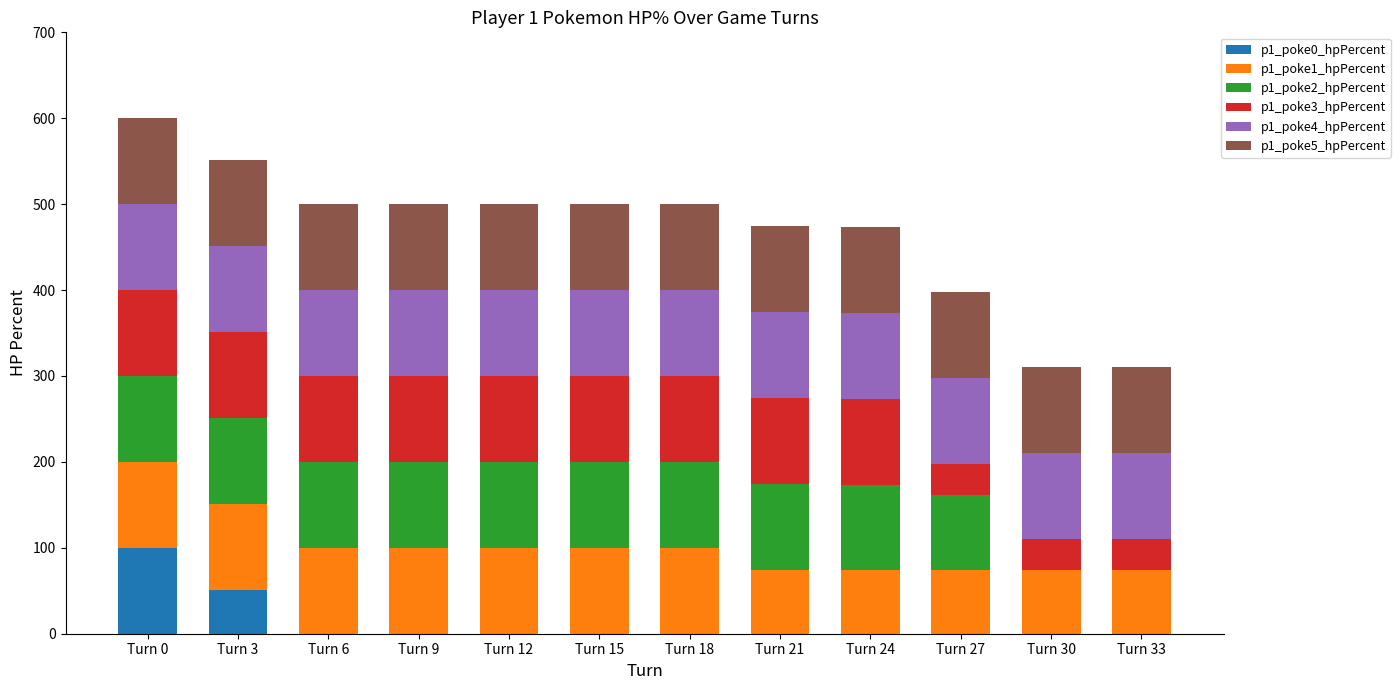

Are the bars grouped side by side (vs. stacked)?

No